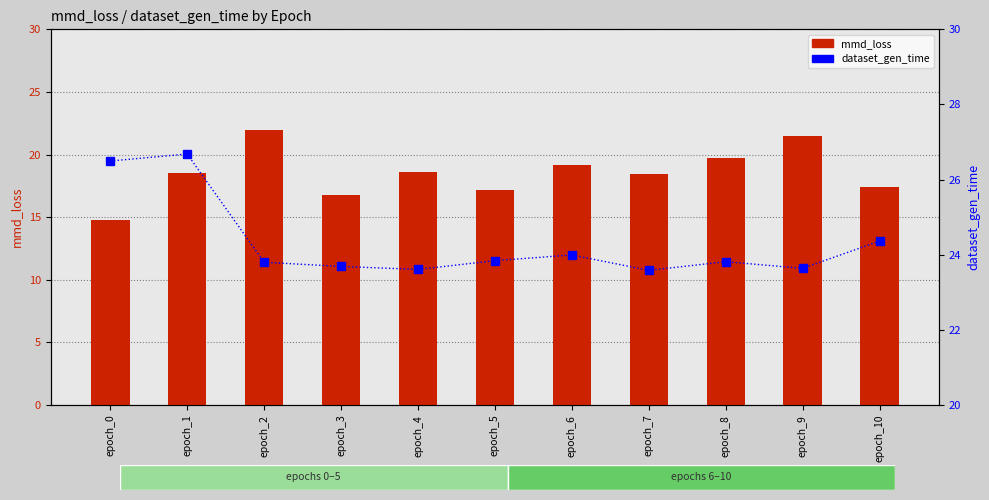

The mmd_loss series shows 18.5 at epoch_7. True or false?

True